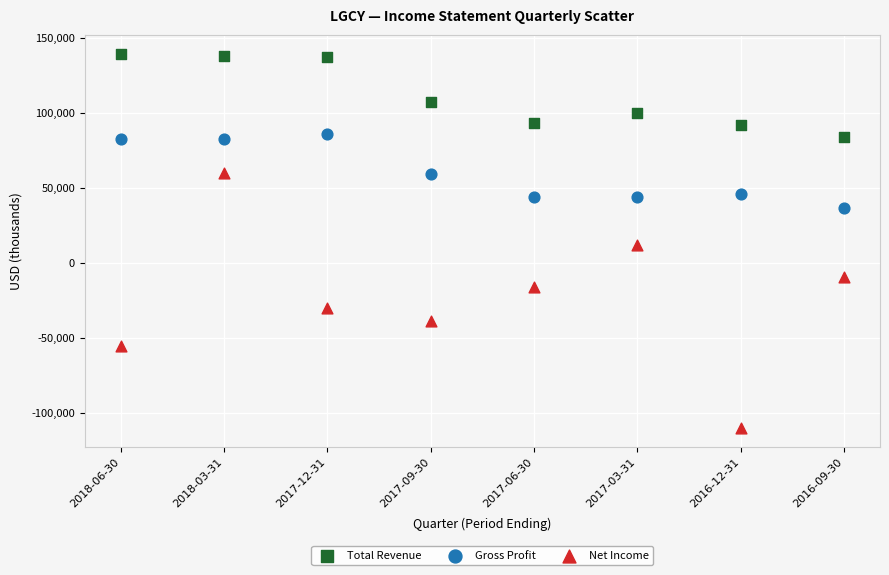

Which series contains the lowest Y value?

Net Income